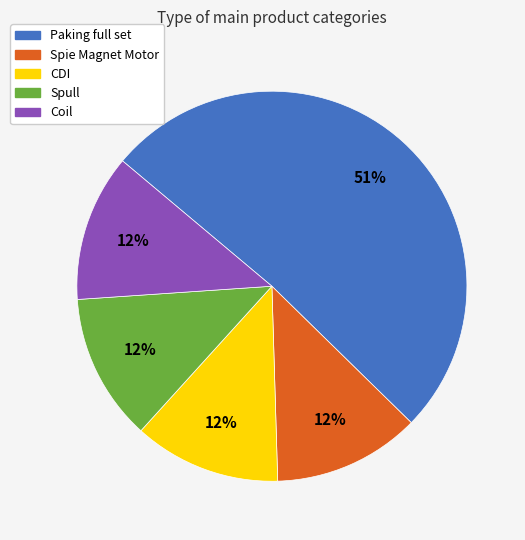

What is the largest slice in the pie chart?

Paking full set